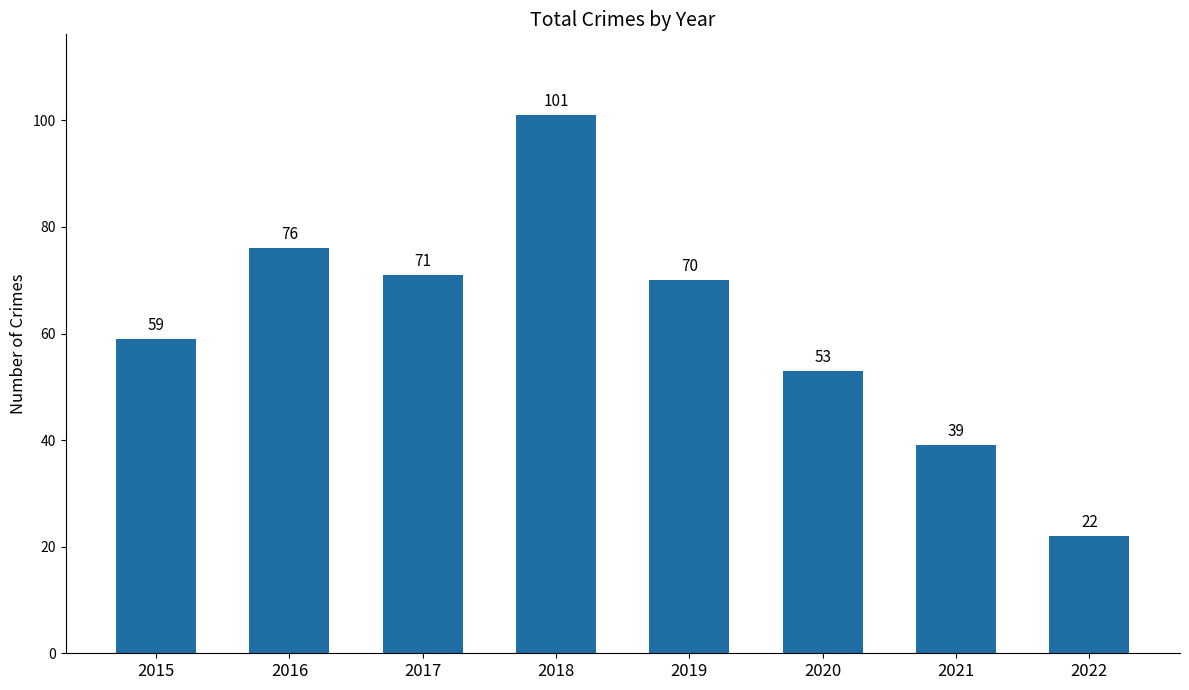

Which has a higher value, 2022 or 2016?

2016